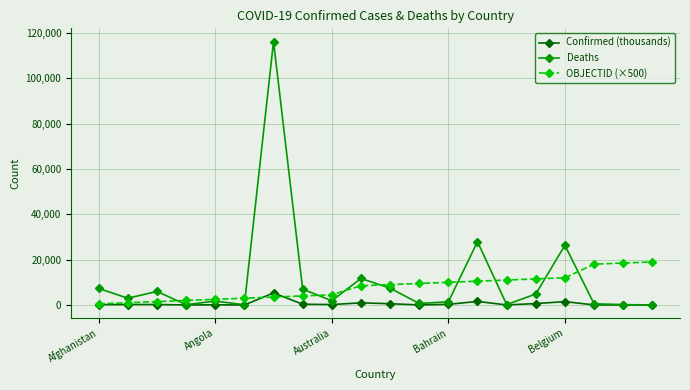

True or false: Deaths has more than 0 points higher than both neighbors.

True